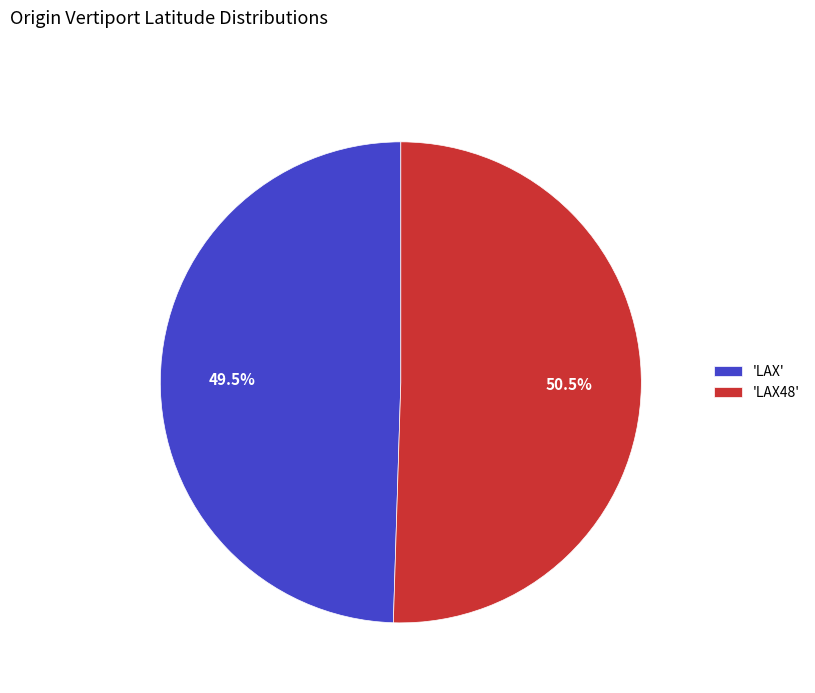

Is there a majority slice in this chart?

Yes